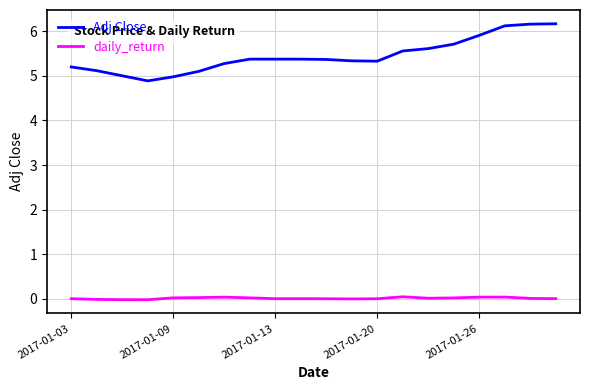

Rank the series by their average value, from lowest to highest.

daily_return, Adj Close